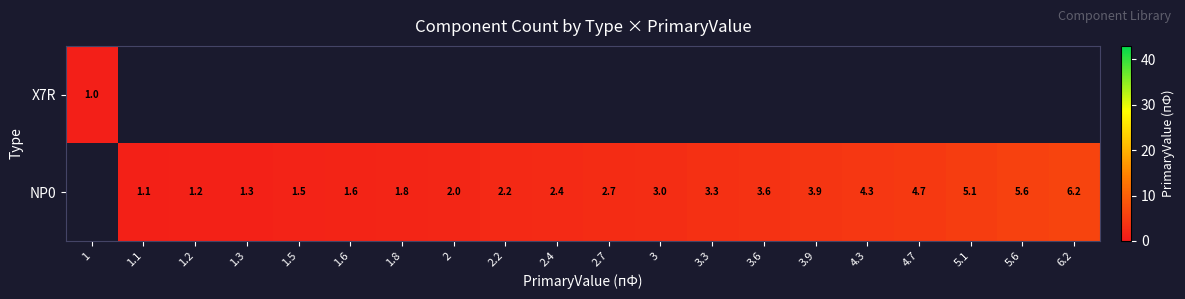

The value of NP0 at 2.4 is 2.4. True or false?

True